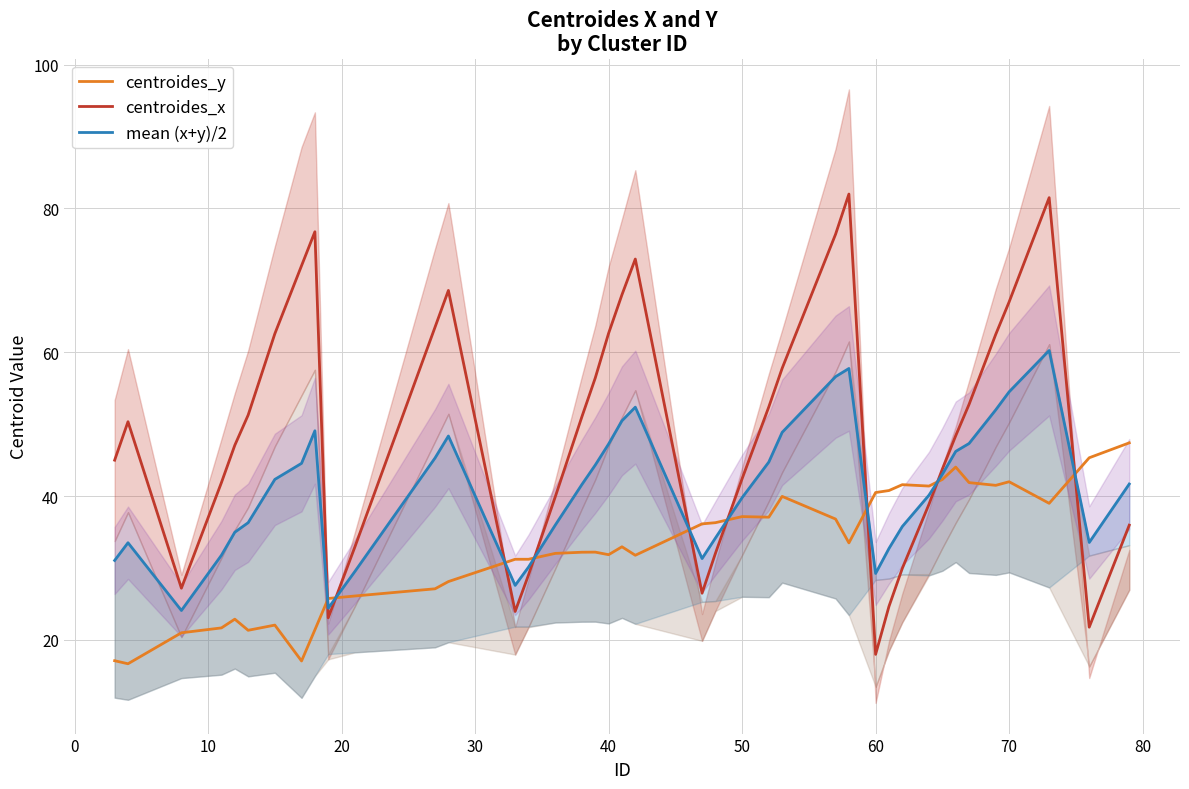

Rank the series by their maximum value, from lowest to highest.

centroides_y, mean (x+y)/2, centroides_x